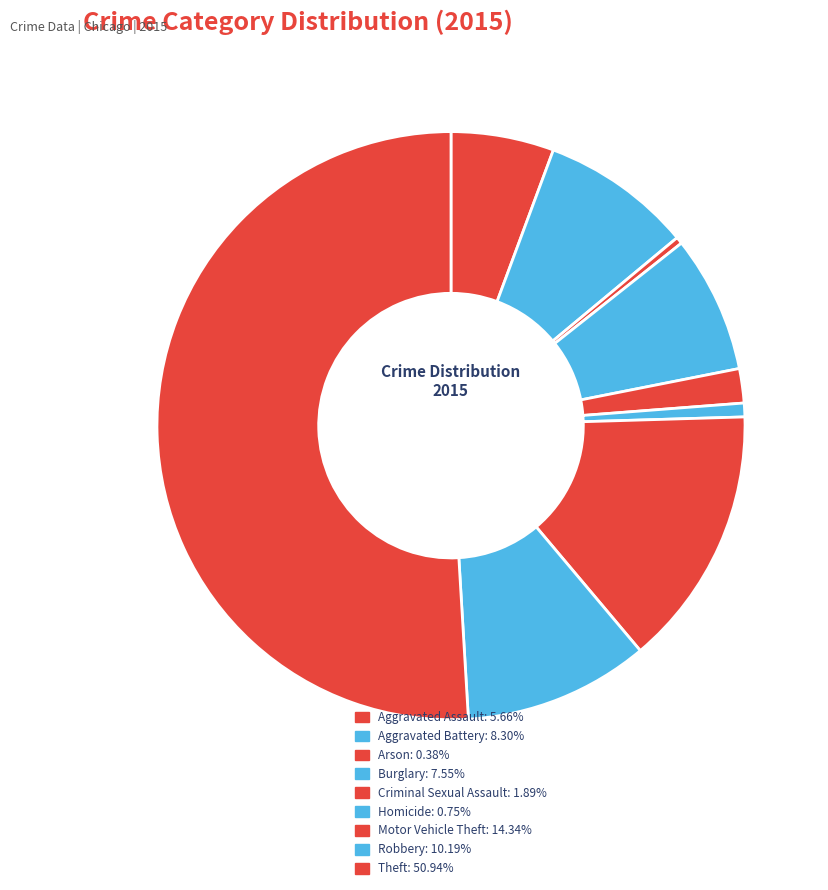

Rank the categories by value from highest to lowest.

Theft, Motor Vehicle Theft, Robbery, Aggravated Battery, Burglary, Aggravated Assault, Criminal Sexual Assault, Homicide, Arson